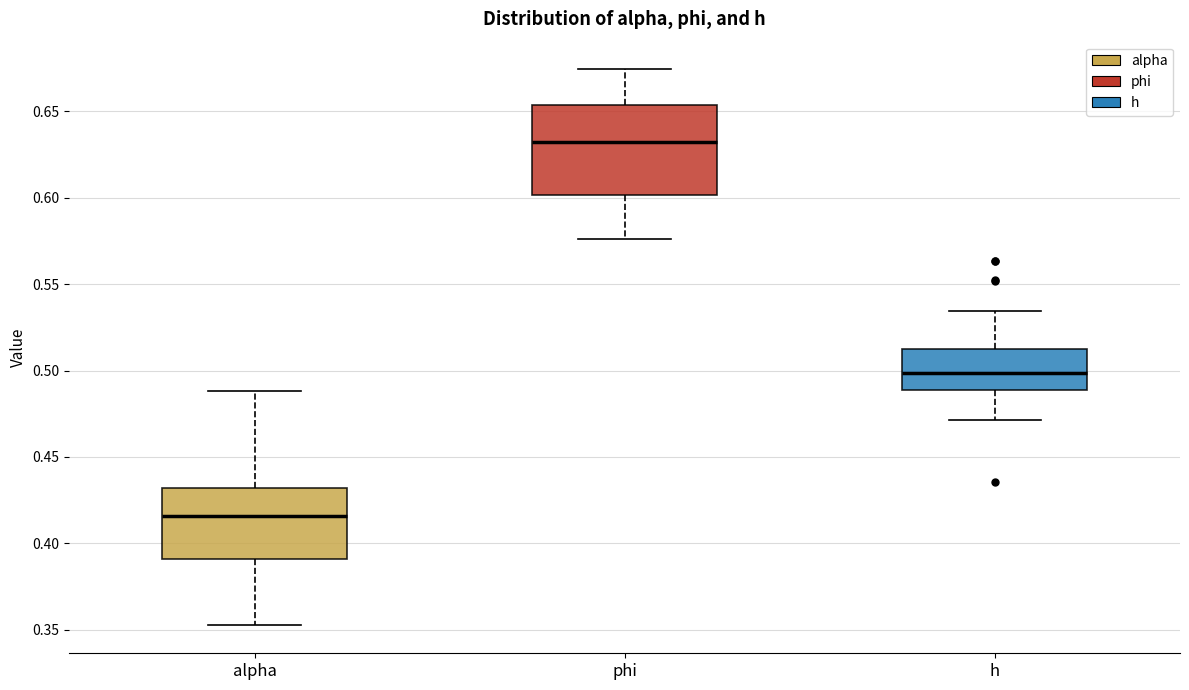

Reading left to right, read every box against the y-axis: the position of its median line, the range the box covers, and the ends of its whiskers. The values are not printed on the chart, so give them approximately, as read against the axis.

alpha: median 0.415, box 0.390 to 0.430, whiskers 0.350 to 0.490
phi: median 0.630, box 0.600 to 0.655, whiskers 0.575 to 0.675
h: median 0.500, box 0.490 to 0.510, whiskers 0.470 to 0.535